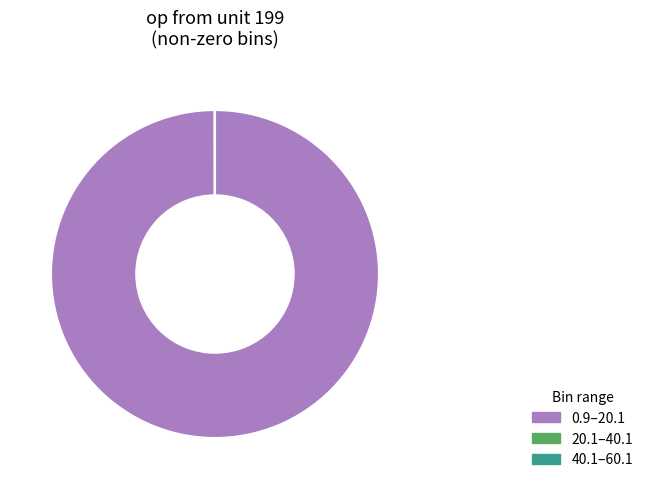

Which category has the biggest portion of the pie?

0.9–20.1